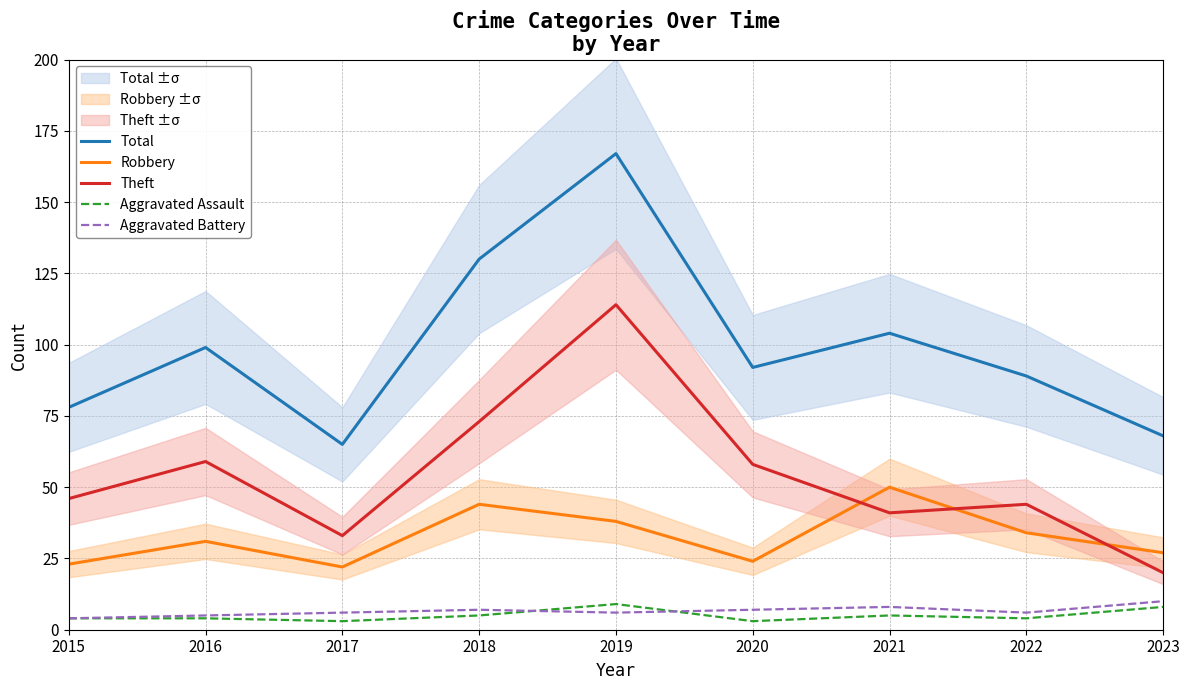

Reading left to right, what are all the values shown in this chart?

Total: 2015=78	2016=99	2017=65	2018=130	2019=167	2020=92	2021=104	2022=89	2023=68
Robbery: 2015=23	2016=31	2017=22	2018=44	2019=38	2020=24	2021=50	2022=34	2023=27
Theft: 2015=46	2016=59	2017=33	2018=73	2019=114	2020=58	2021=41	2022=44	2023=20
Aggravated Assault: 2015=4	2016=4	2017=3	2018=5	2019=9	2020=3	2021=5	2022=4	2023=8
Aggravated Battery: 2015=4	2016=5	2017=6	2018=7	2019=6	2020=7	2021=8	2022=6	2023=10